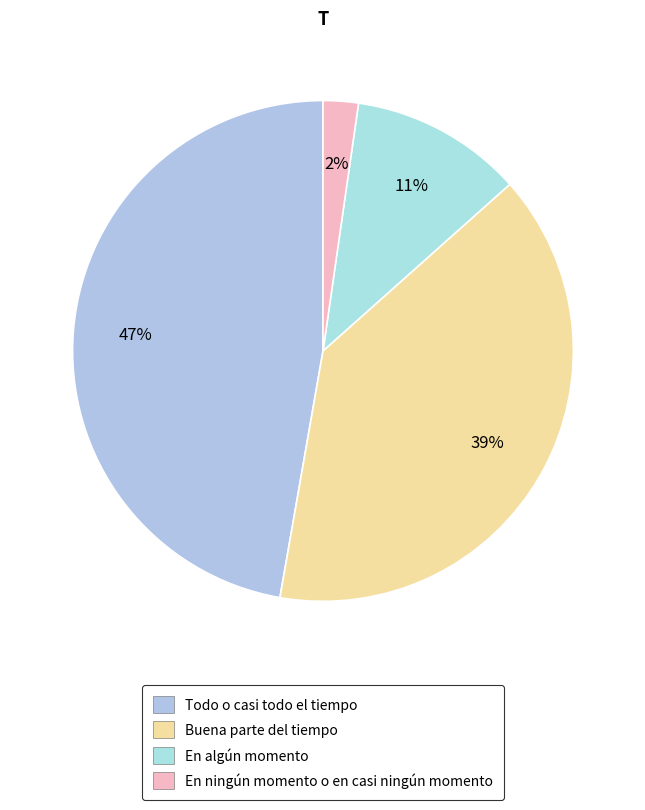

Count the number of slices in the pie.

4